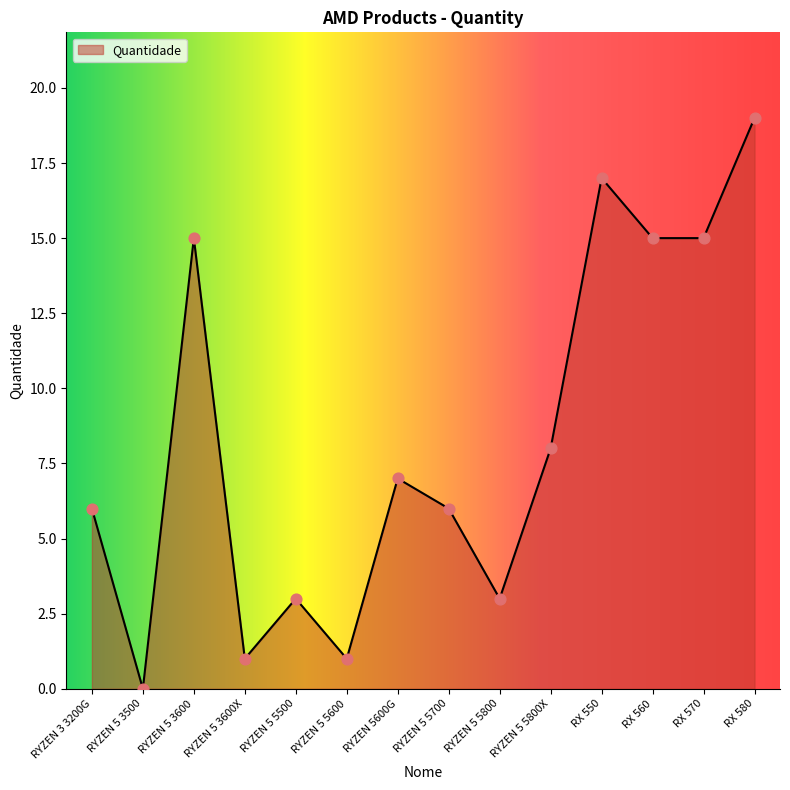

What is the change in value from RYZEN 5 3600 to RX 550?

+2